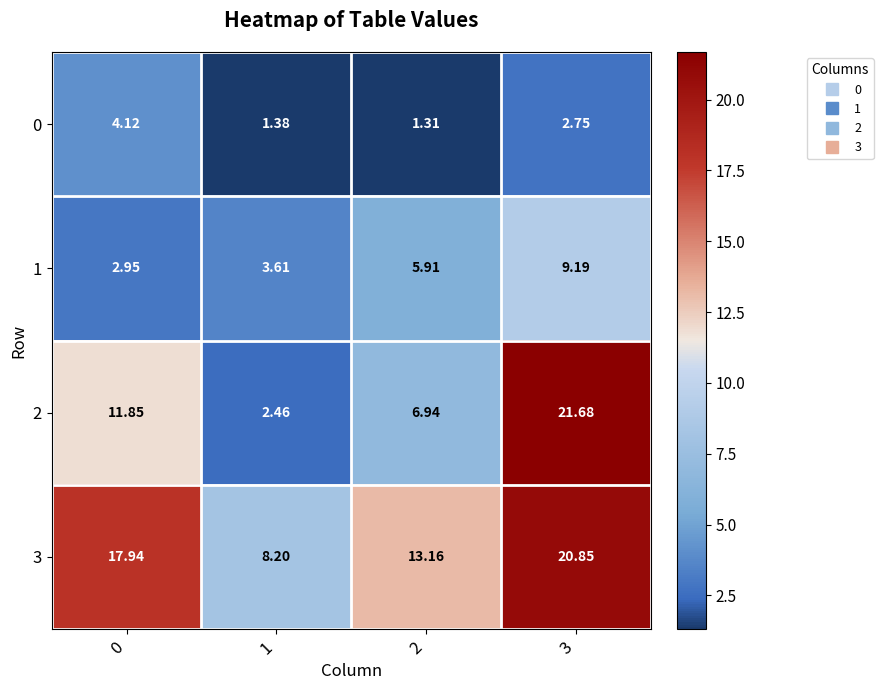

Reading left to right, list all the values displayed in this chart.

0: 0=4.1	1=1.4	2=1.3	3=2.8
1: 0=3.0	1=3.6	2=5.9	3=9.2
2: 0=11.8	1=2.5	2=6.9	3=21.7
3: 0=17.9	1=8.2	2=13.2	3=20.9